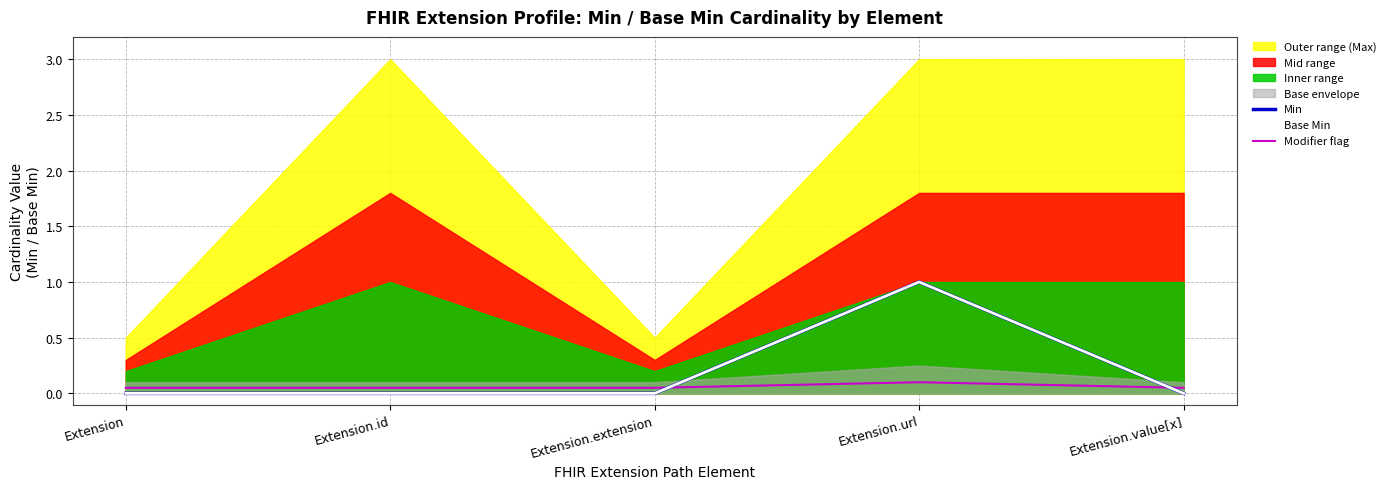

What is the label of the 2nd point from the right?

Extension.url